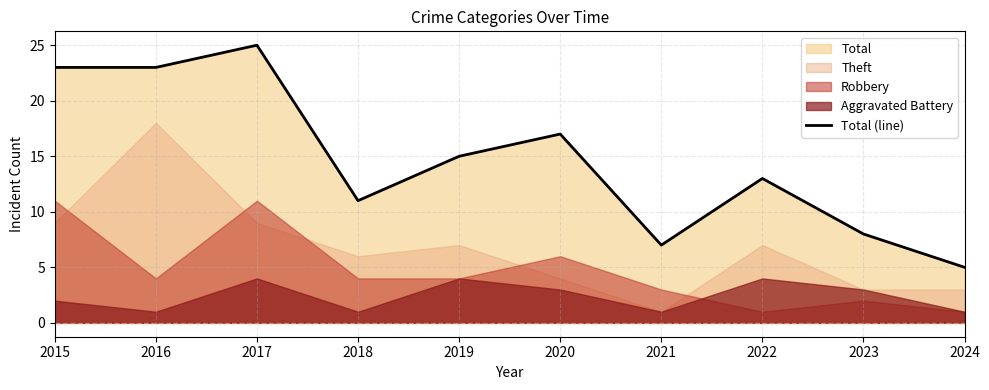

What is the average value?

15